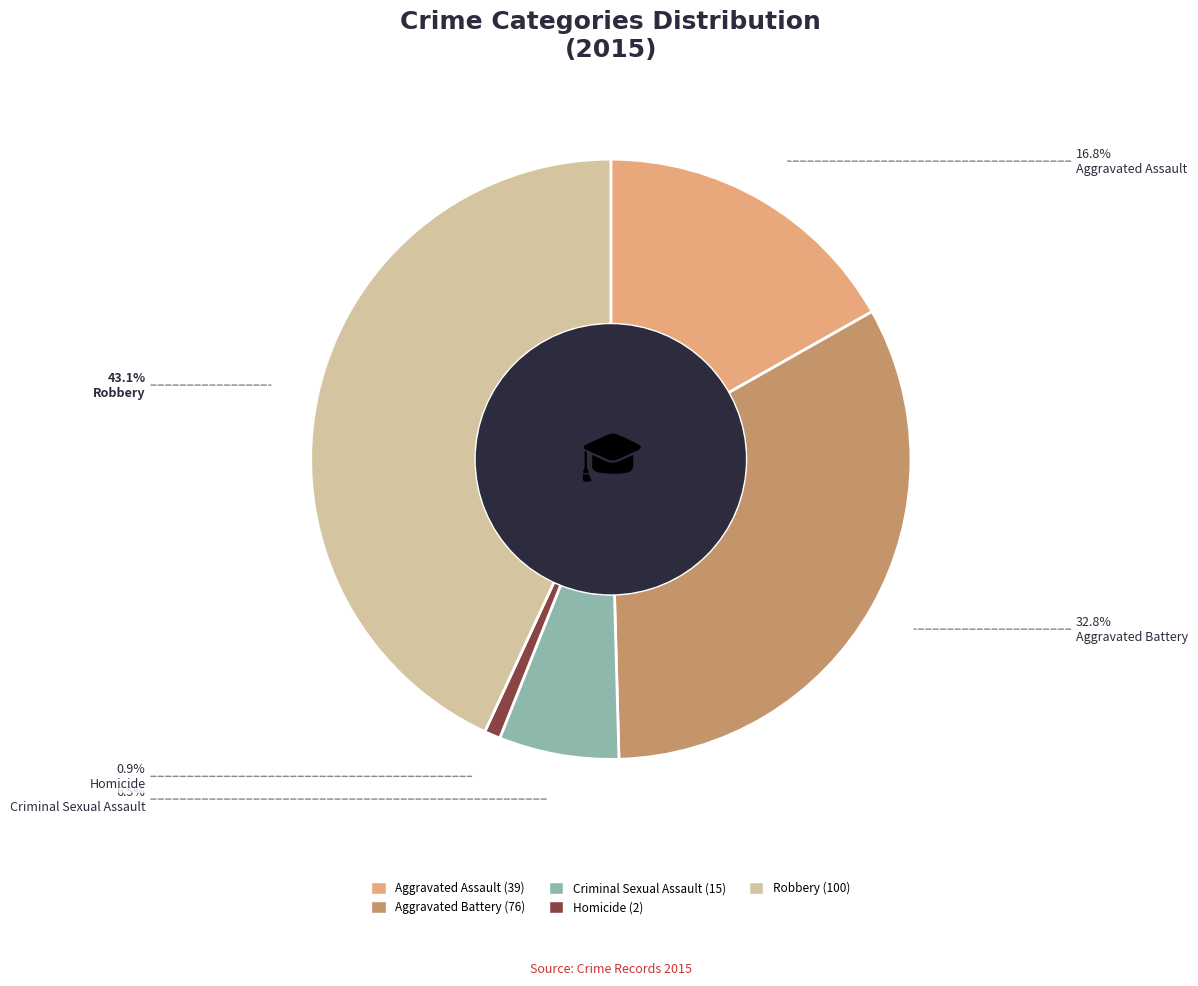

True or false: Criminal Sexual Assault accounts for 1% of the total.

False